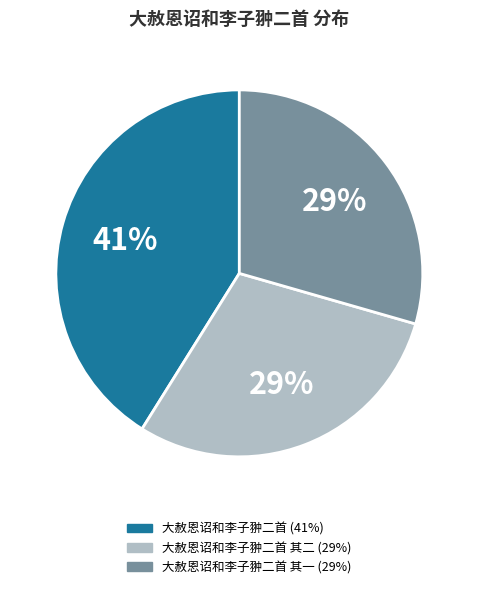

Is there any slice that represents more than half of the pie?

No